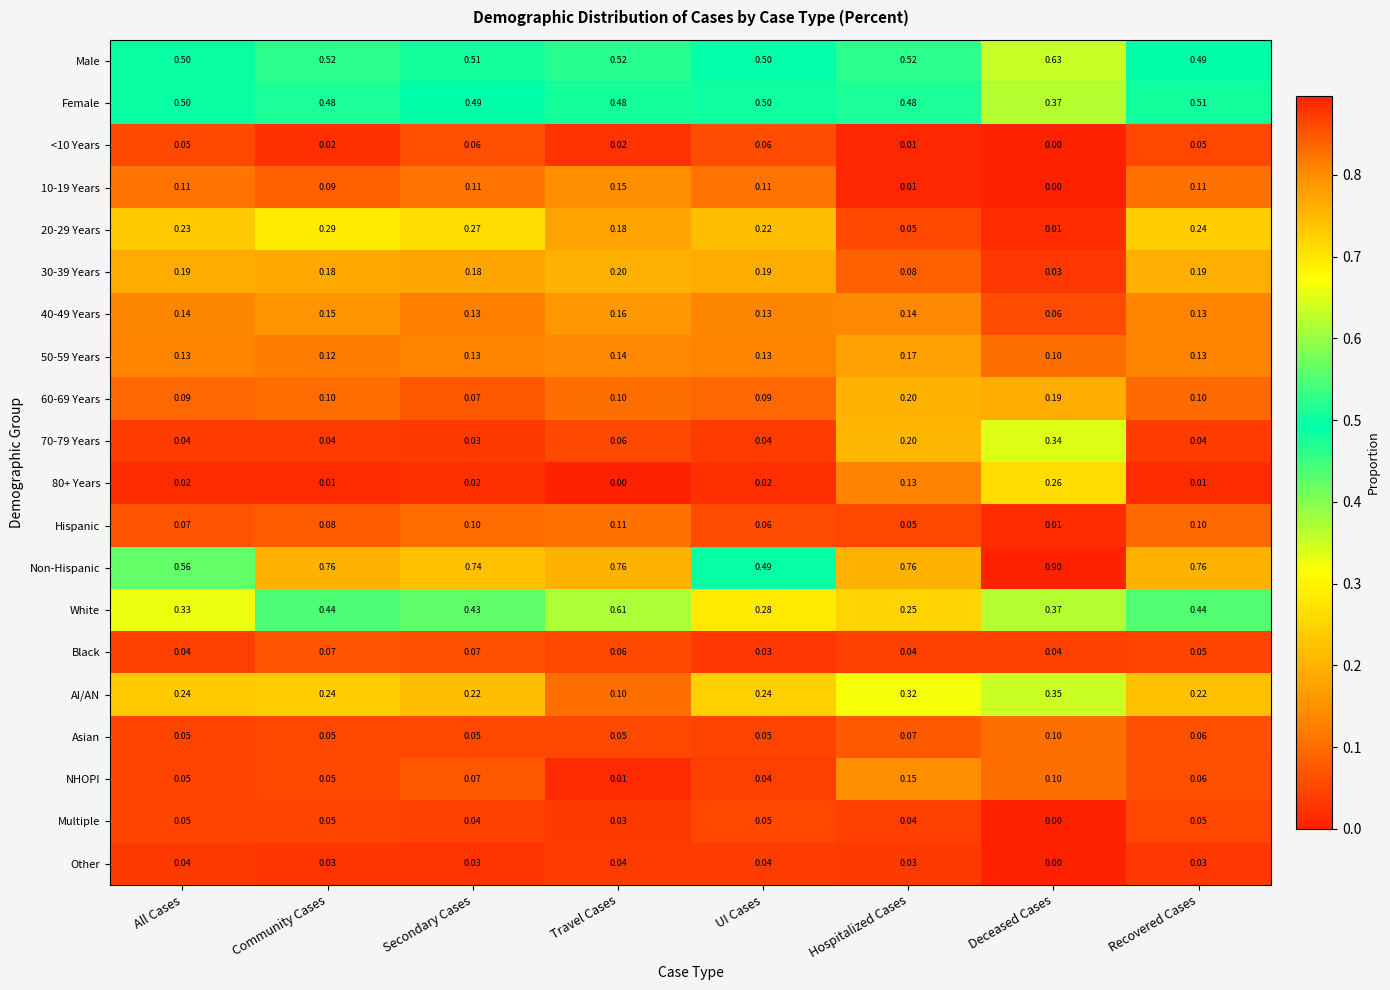

What is the maximum value shown in the chart?

0.9